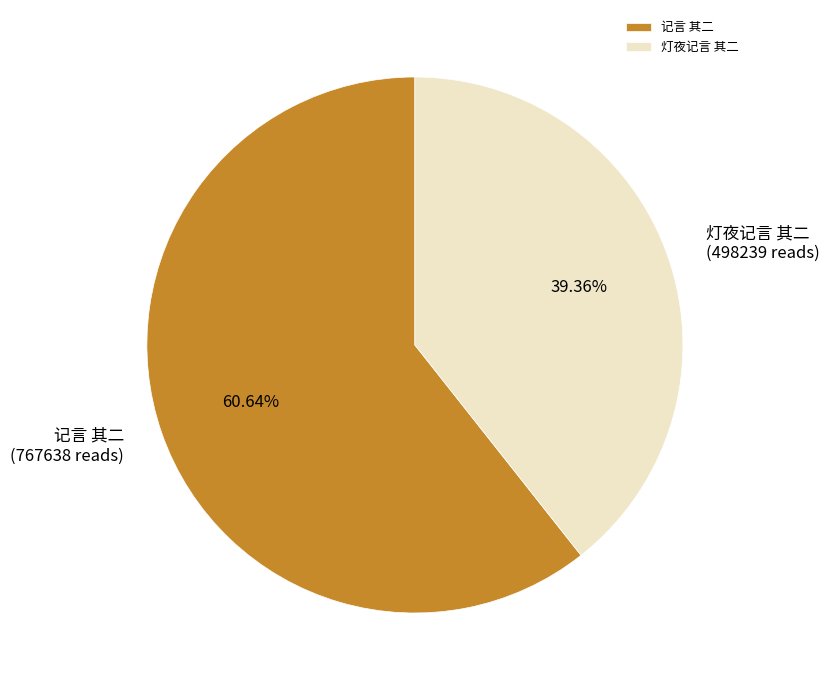

How many slices are in this pie chart?

2